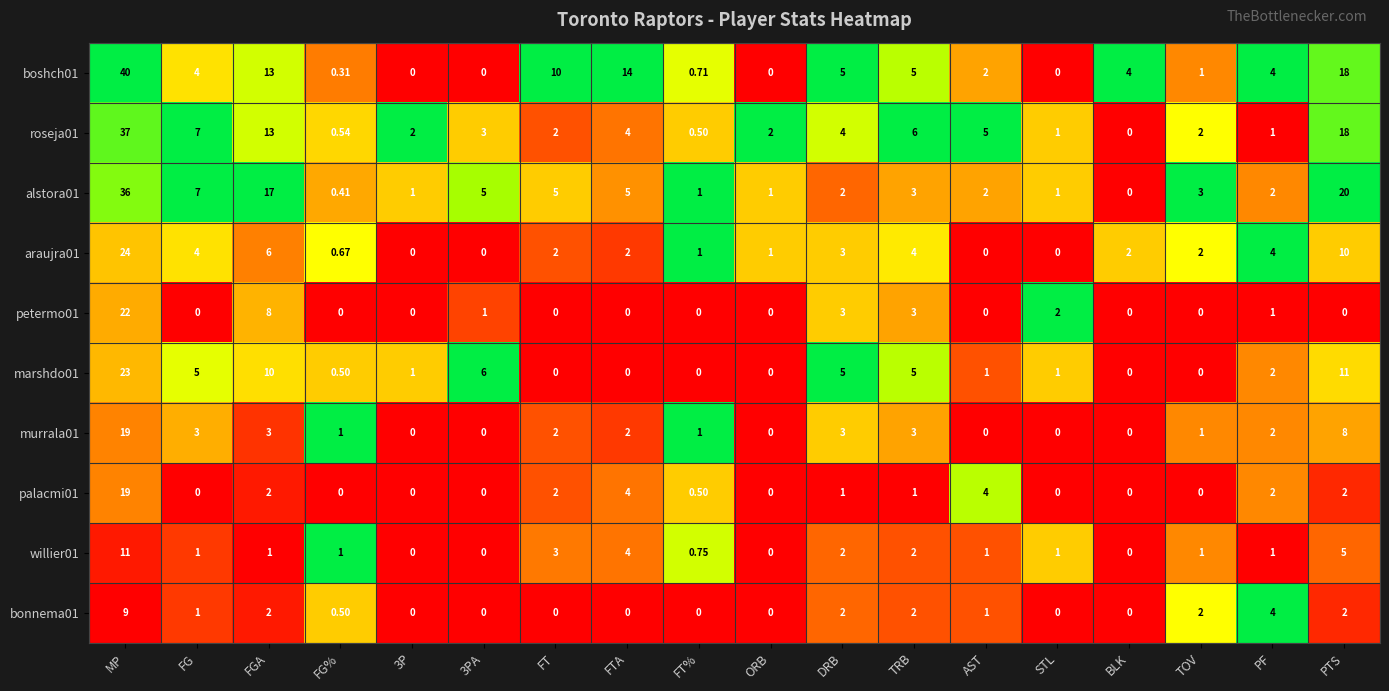

Where does the roseja01 series first go above 3?

MP